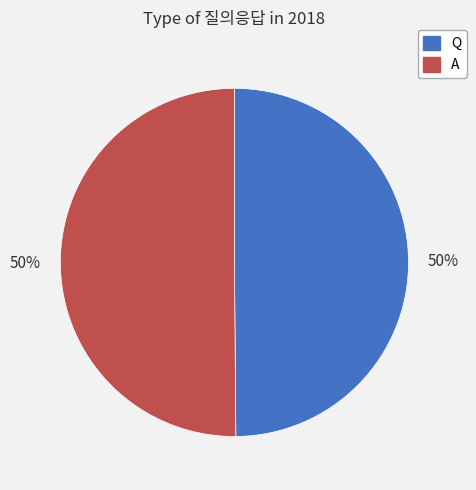

Is it true that A is 64% of the pie?

False